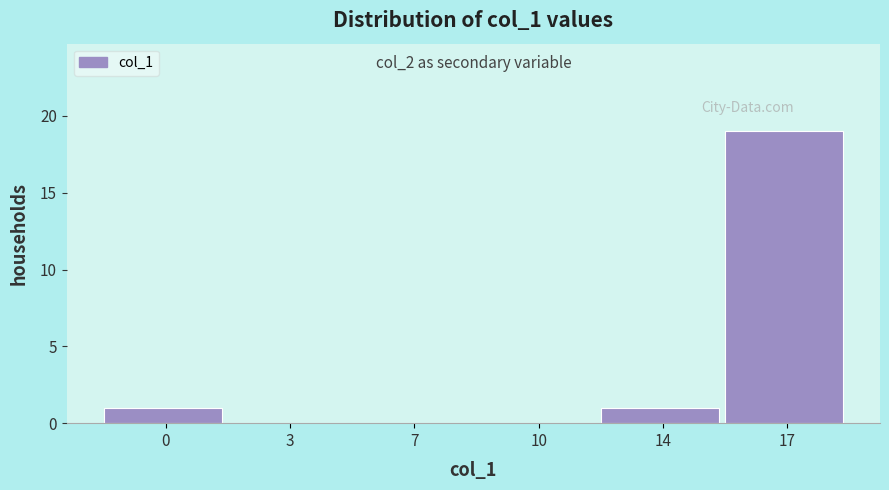

Reading left to right, transcribe all the data shown in this chart.

0=1	3=0	7=0	10=0	14=1	17=19